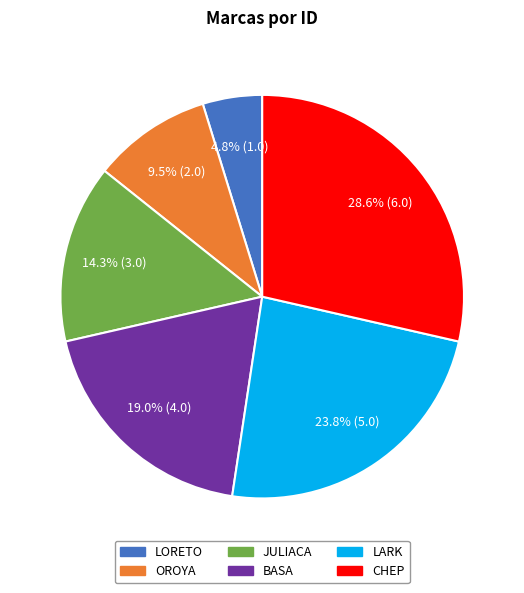

What is the smallest slice in the pie chart?

LORETO